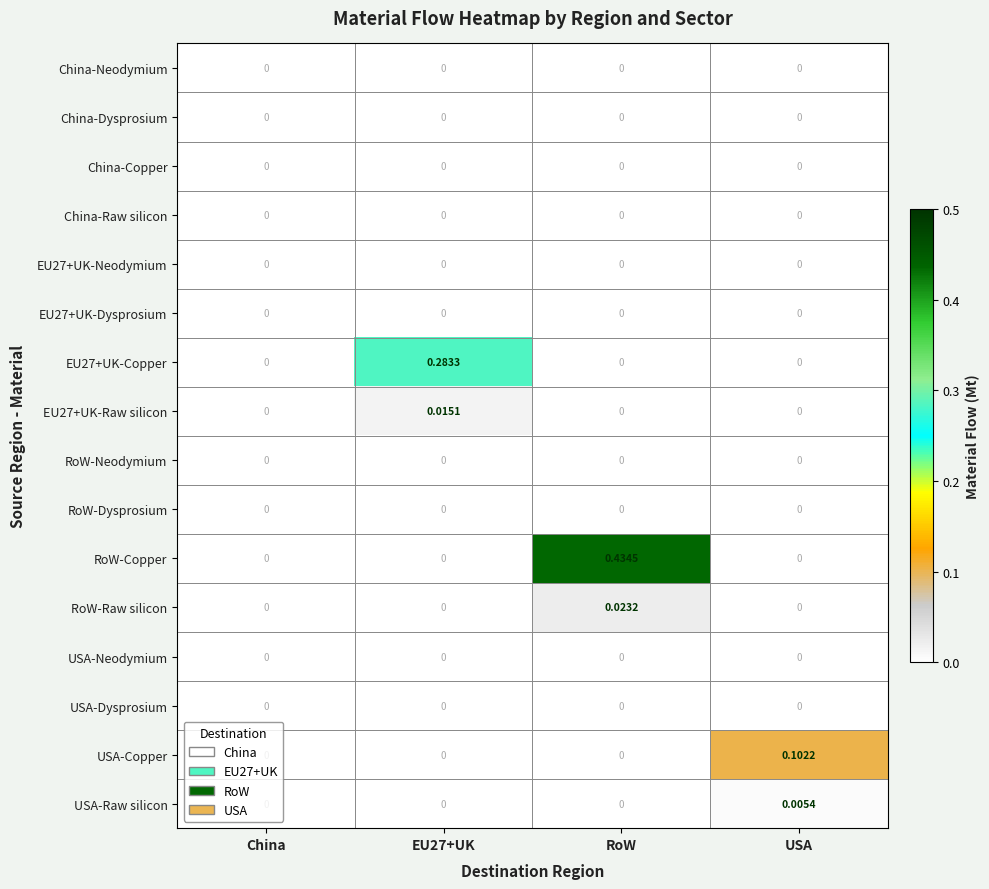

Which series has the largest range (max minus min)?

RoW-Copper